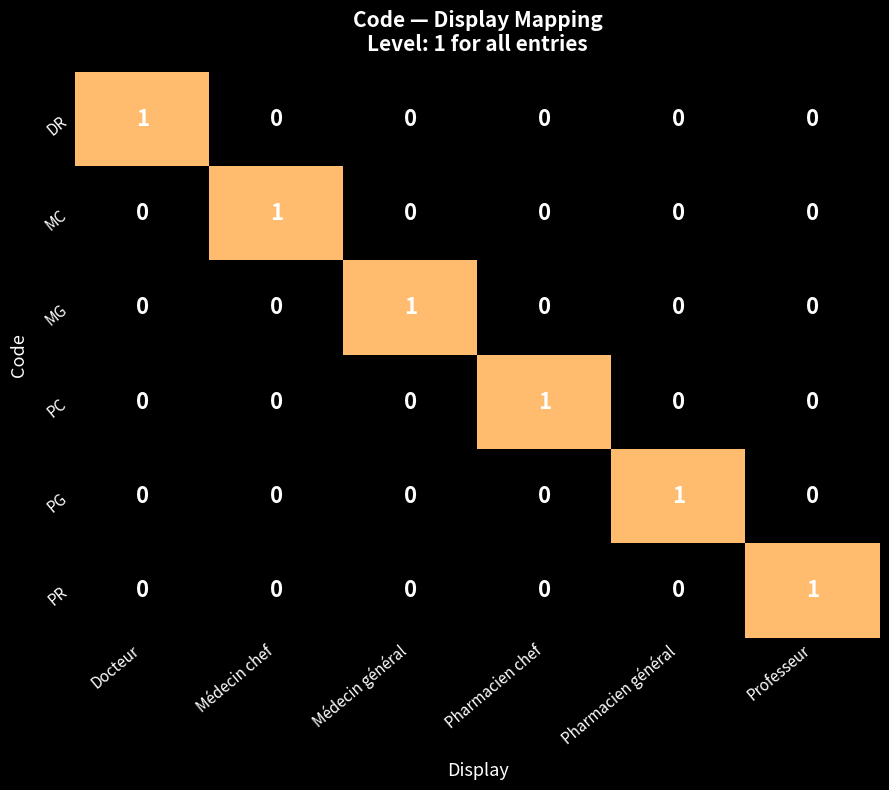

The value of MG at Pharmacien général is -1. True or false?

False